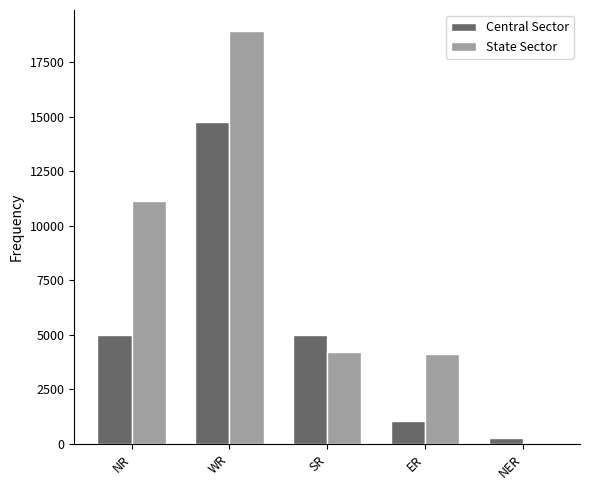

What is the sum of all Central Sector values?

26093